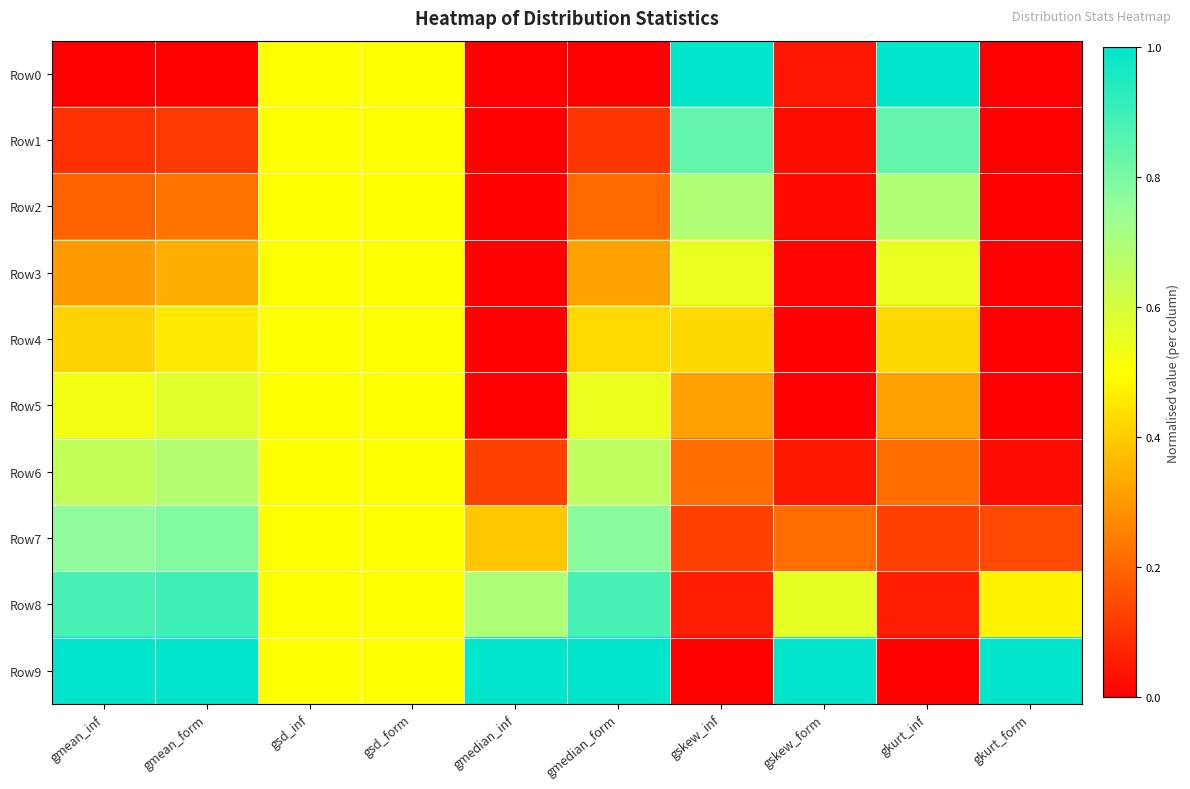

Reading left to right, what are all the values shown in this chart?

Row0: gmean_inf=0.0	gmean_form=0.0	gsd_inf=0.5	gsd_form=0.5	gmedian_inf=0.0	gmedian_form=0.0	gskew_inf=1.0	gskew_form=0.0	gkurt_inf=1.0	gkurt_form=0.0
Row1: gmean_inf=0.1	gmean_form=0.1	gsd_inf=0.5	gsd_form=0.5	gmedian_inf=0.0	gmedian_form=0.1	gskew_inf=0.8	gskew_form=0.0	gkurt_inf=0.8	gkurt_form=0.0
Row2: gmean_inf=0.2	gmean_form=0.2	gsd_inf=0.5	gsd_form=0.5	gmedian_inf=0.0	gmedian_form=0.2	gskew_inf=0.7	gskew_form=0.0	gkurt_inf=0.7	gkurt_form=0.0
Row3: gmean_inf=0.3	gmean_form=0.3	gsd_inf=0.5	gsd_form=0.5	gmedian_inf=0.0	gmedian_form=0.3	gskew_inf=0.6	gskew_form=0.0	gkurt_inf=0.6	gkurt_form=0.0
Row4: gmean_inf=0.4	gmean_form=0.5	gsd_inf=0.5	gsd_form=0.5	gmedian_inf=0.0	gmedian_form=0.4	gskew_inf=0.4	gskew_form=0.0	gkurt_inf=0.4	gkurt_form=0.0
Row5: gmean_inf=0.5	gmean_form=0.6	gsd_inf=0.5	gsd_form=0.5	gmedian_inf=0.0	gmedian_form=0.5	gskew_inf=0.3	gskew_form=0.0	gkurt_inf=0.3	gkurt_form=0.0
Row6: gmean_inf=0.6	gmean_form=0.7	gsd_inf=0.5	gsd_form=0.5	gmedian_inf=0.1	gmedian_form=0.7	gskew_inf=0.2	gskew_form=0.0	gkurt_inf=0.2	gkurt_form=0.0
Row7: gmean_inf=0.8	gmean_form=0.8	gsd_inf=0.5	gsd_form=0.5	gmedian_inf=0.4	gmedian_form=0.8	gskew_inf=0.1	gskew_form=0.2	gkurt_inf=0.1	gkurt_form=0.1
Row8: gmean_inf=0.9	gmean_form=0.9	gsd_inf=0.5	gsd_form=0.5	gmedian_inf=0.7	gmedian_form=0.9	gskew_inf=0.1	gskew_form=0.6	gkurt_inf=0.1	gkurt_form=0.5
Row9: gmean_inf=1.0	gmean_form=1.0	gsd_inf=0.5	gsd_form=0.5	gmedian_inf=1.0	gmedian_form=1.0	gskew_inf=0.0	gskew_form=1.0	gkurt_inf=0.0	gkurt_form=1.0